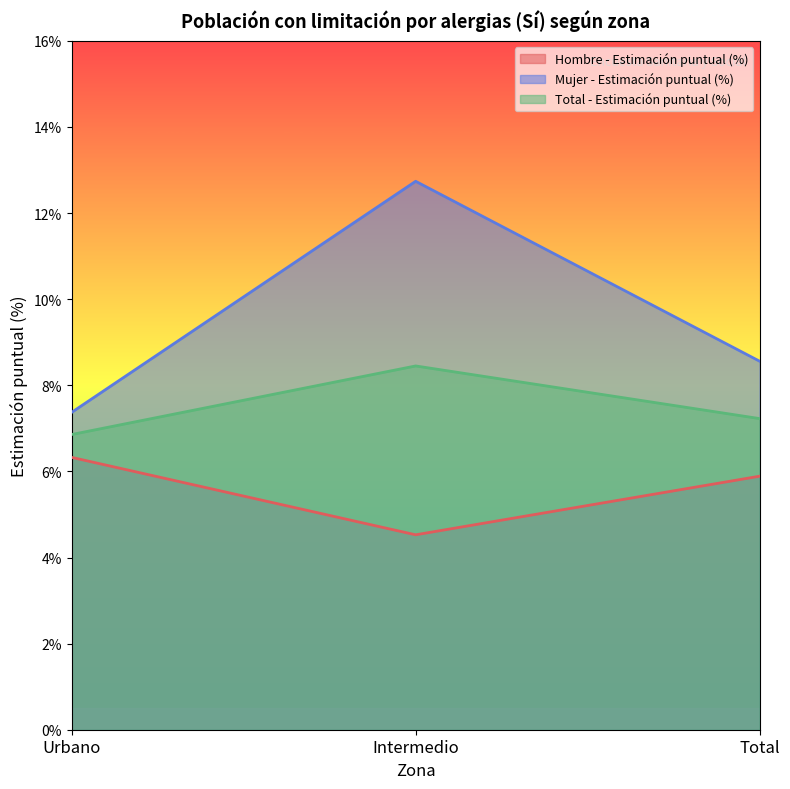

What are all the series names shown in the legend?

Hombre - Estimación puntual (%), Mujer - Estimación puntual (%), Total - Estimación puntual (%)